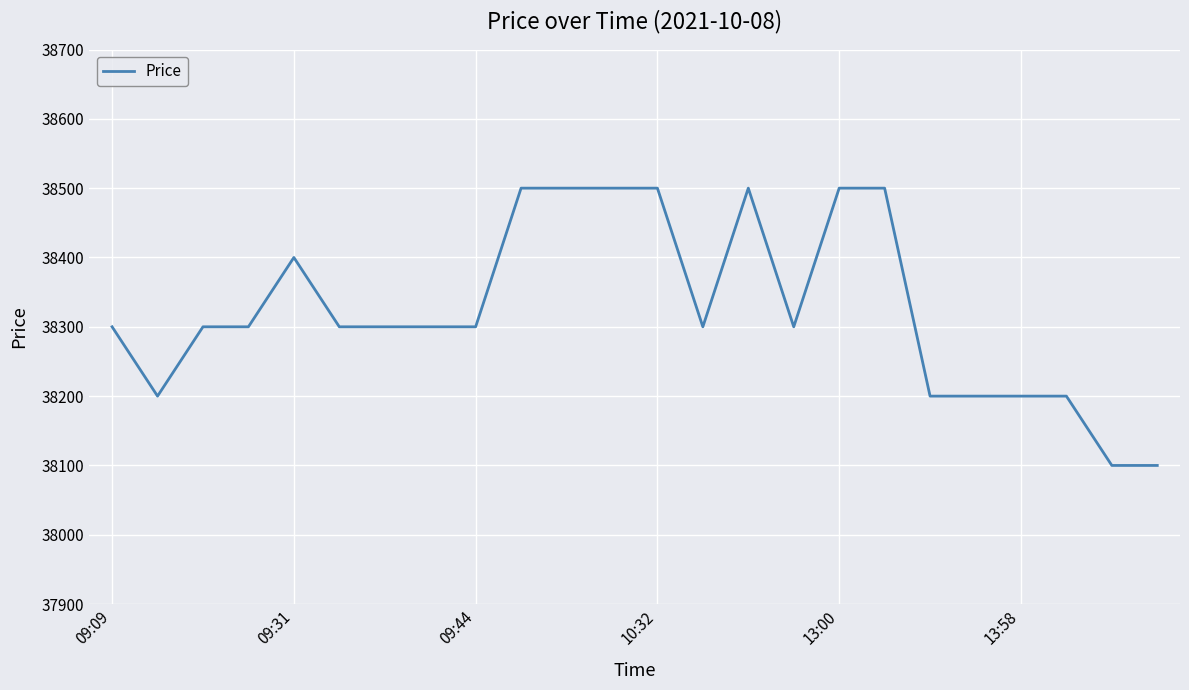

What is the difference between the maximum and minimum values?

400